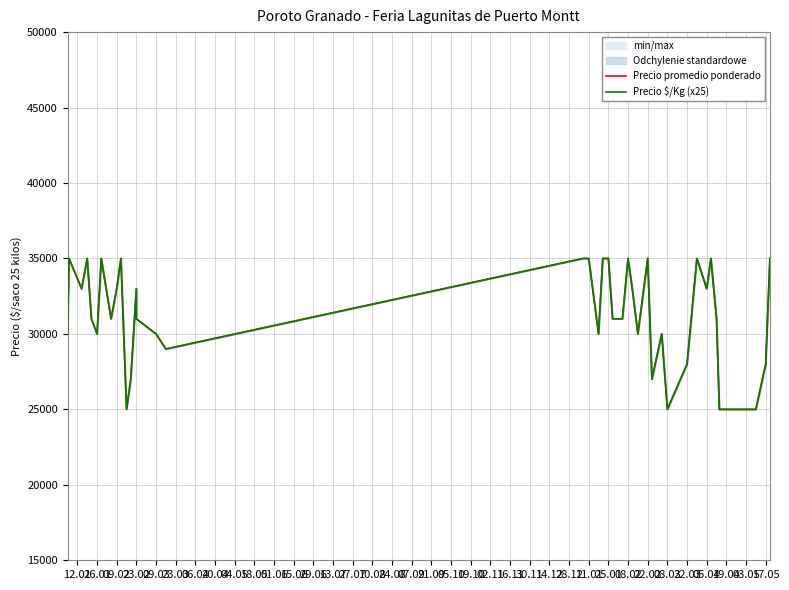

What is the greatest value displayed?

35000